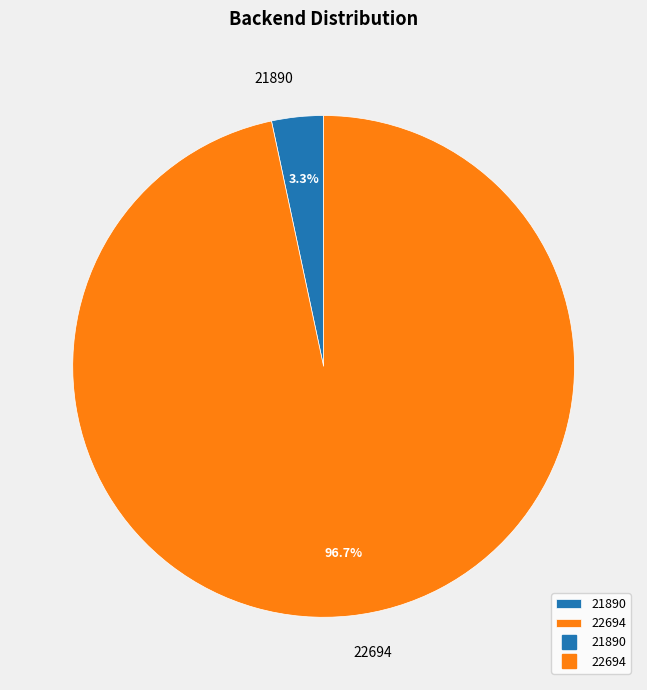

What percentage is NOT represented by 22694?

3.3%